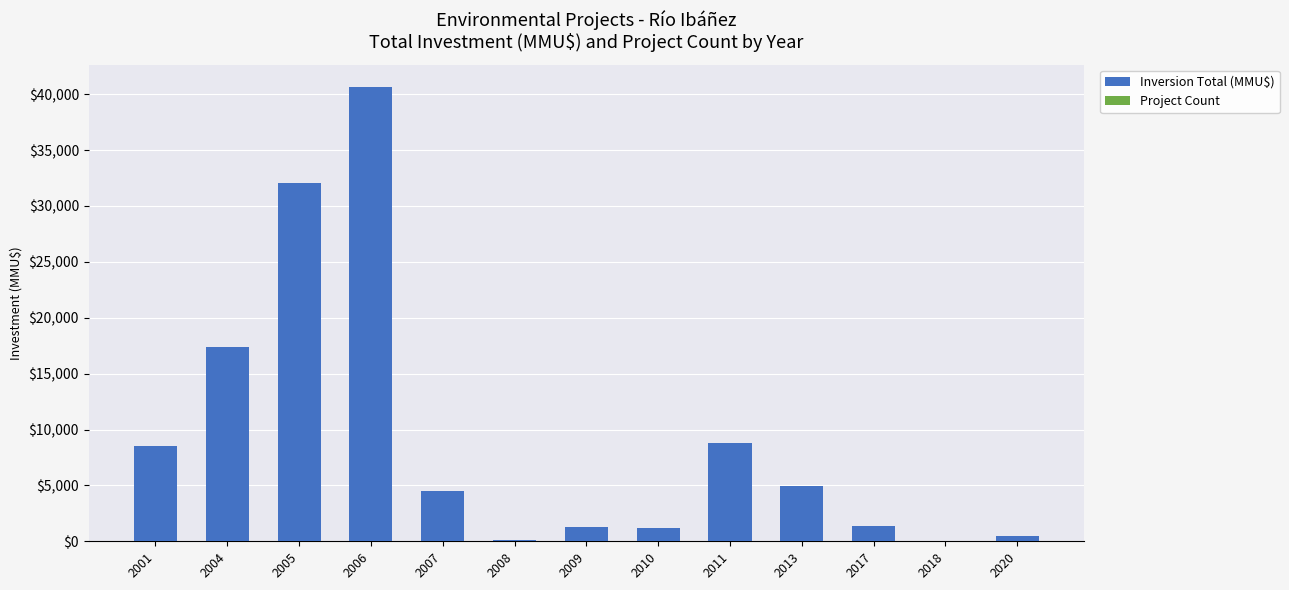

Where is Inversion Total (MMU$) nearest to the value 20331?

2004